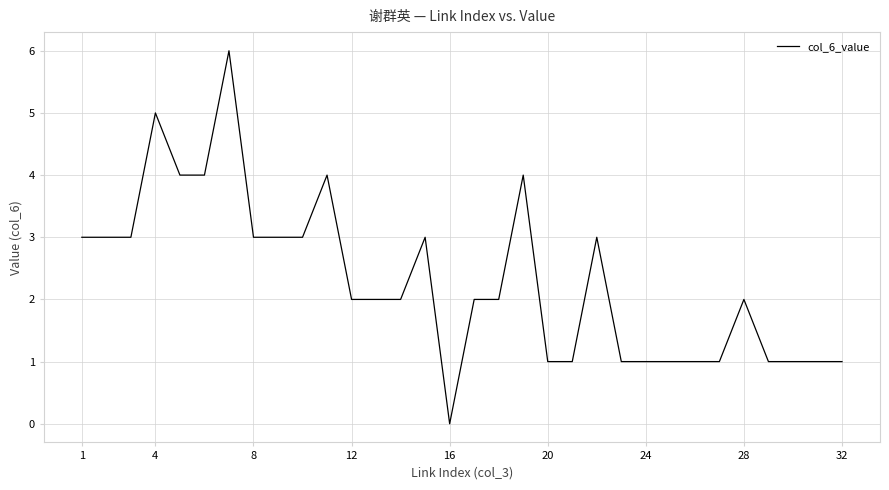

What is the difference between the maximum and minimum values?

6